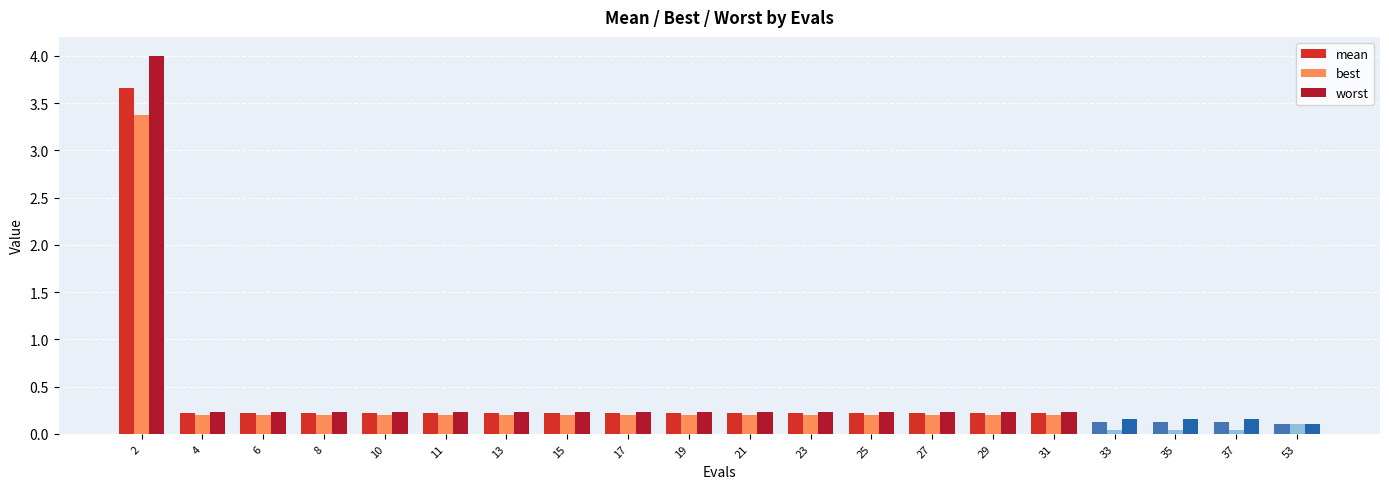

Which series has the largest total across all categories?

worst